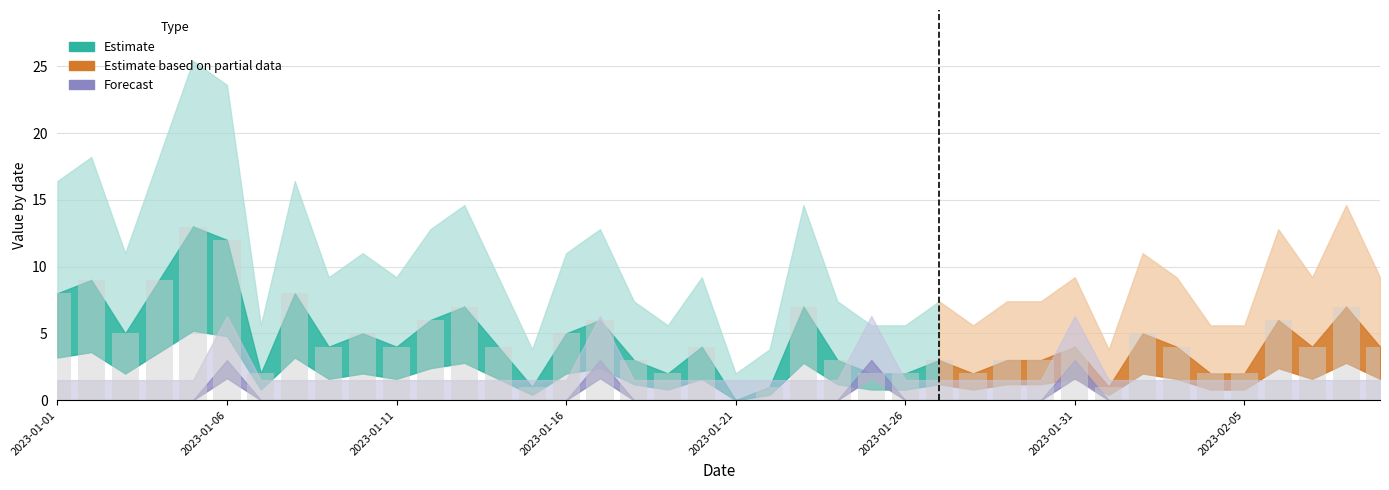

What is the sum of all values?

182